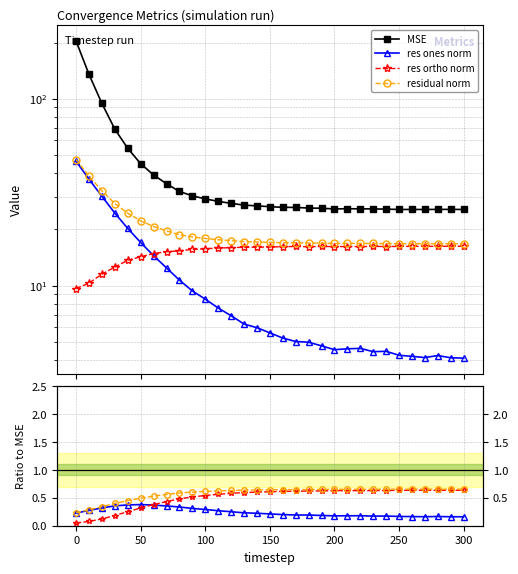

True or false: res ortho norm and MSE intersect in this chart.

False